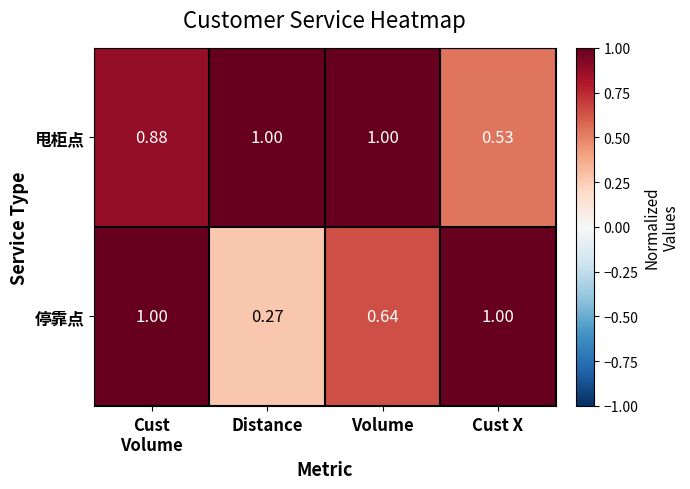

At which category does the chart reach its minimum across all series?

Distance